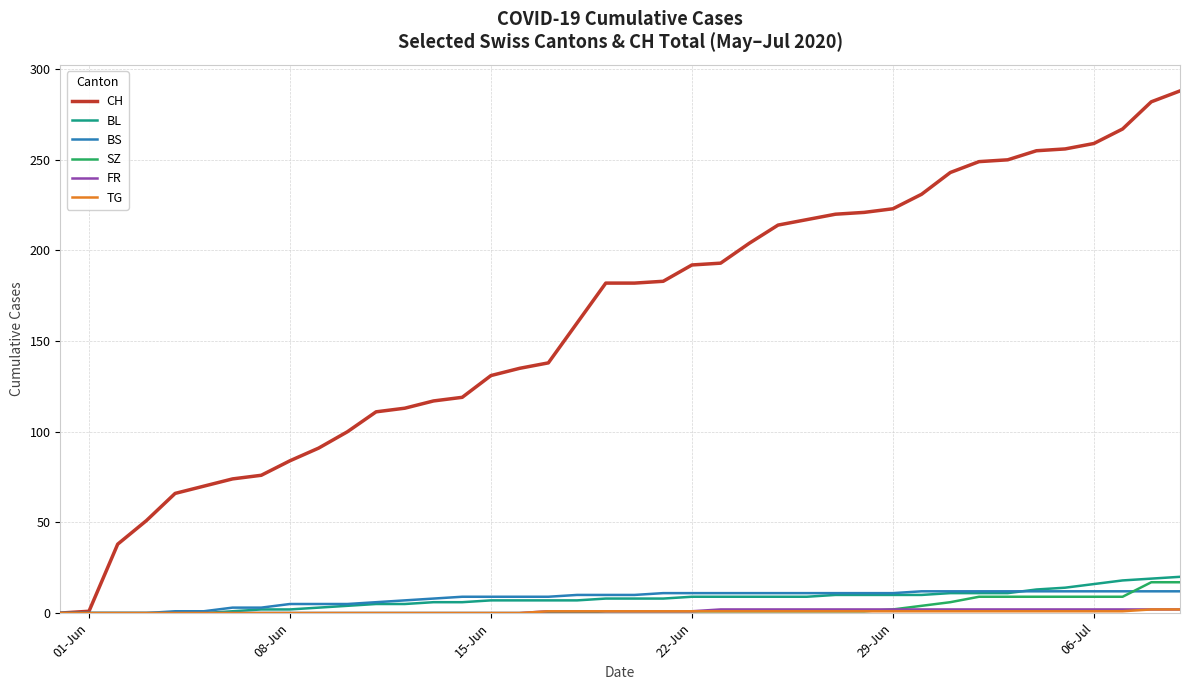

What is the maximum value for SZ?

17